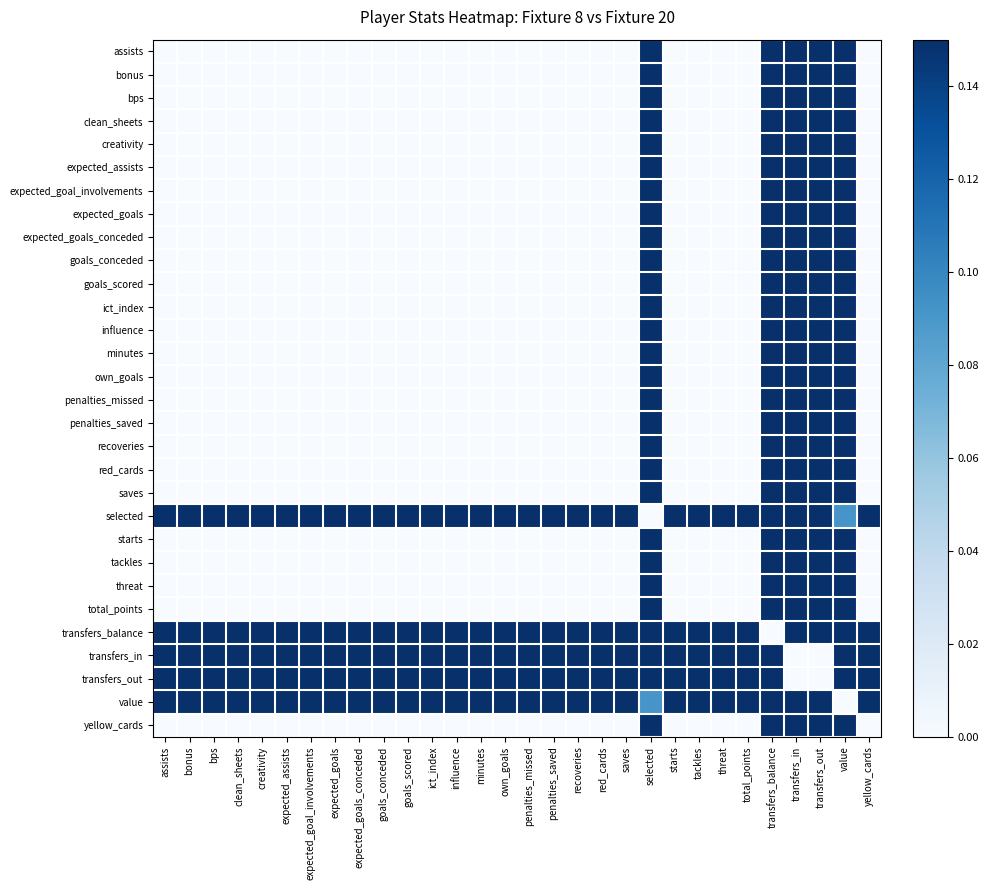

At which category is the sum across all series the highest?

transfers_balance